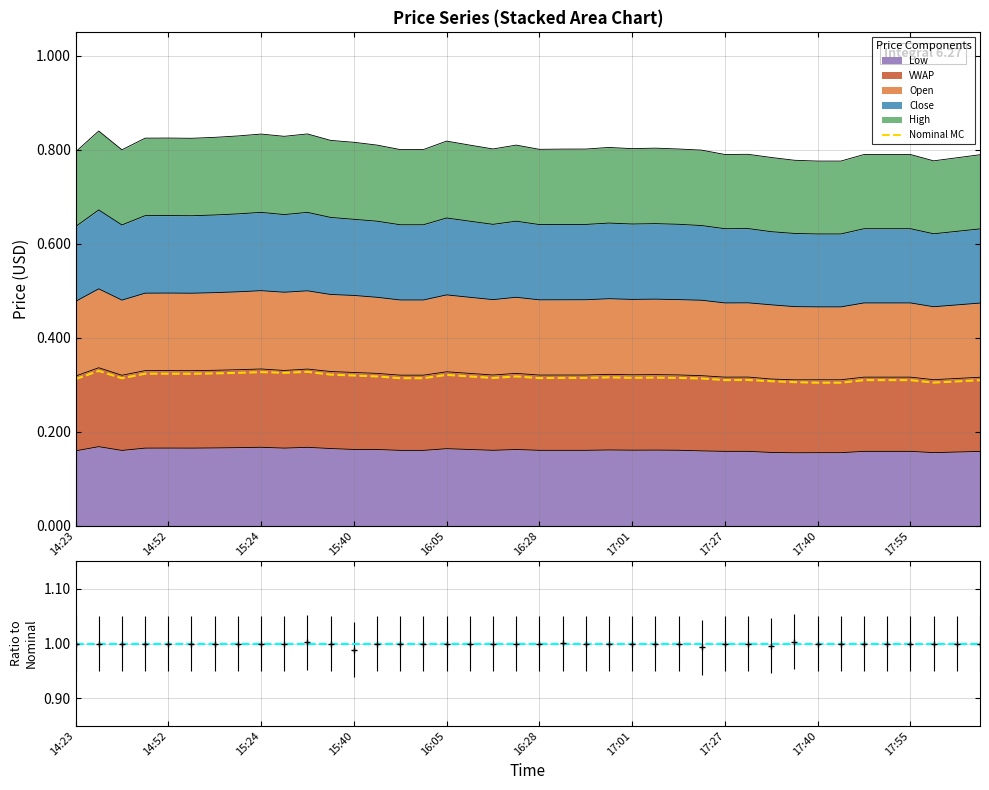

Does the chart display data point markers on the line(s)?

No